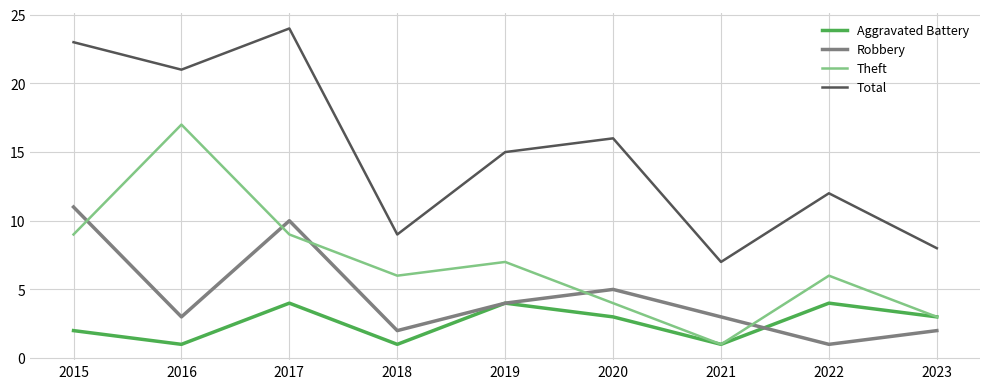

What is the greatest value displayed?

24